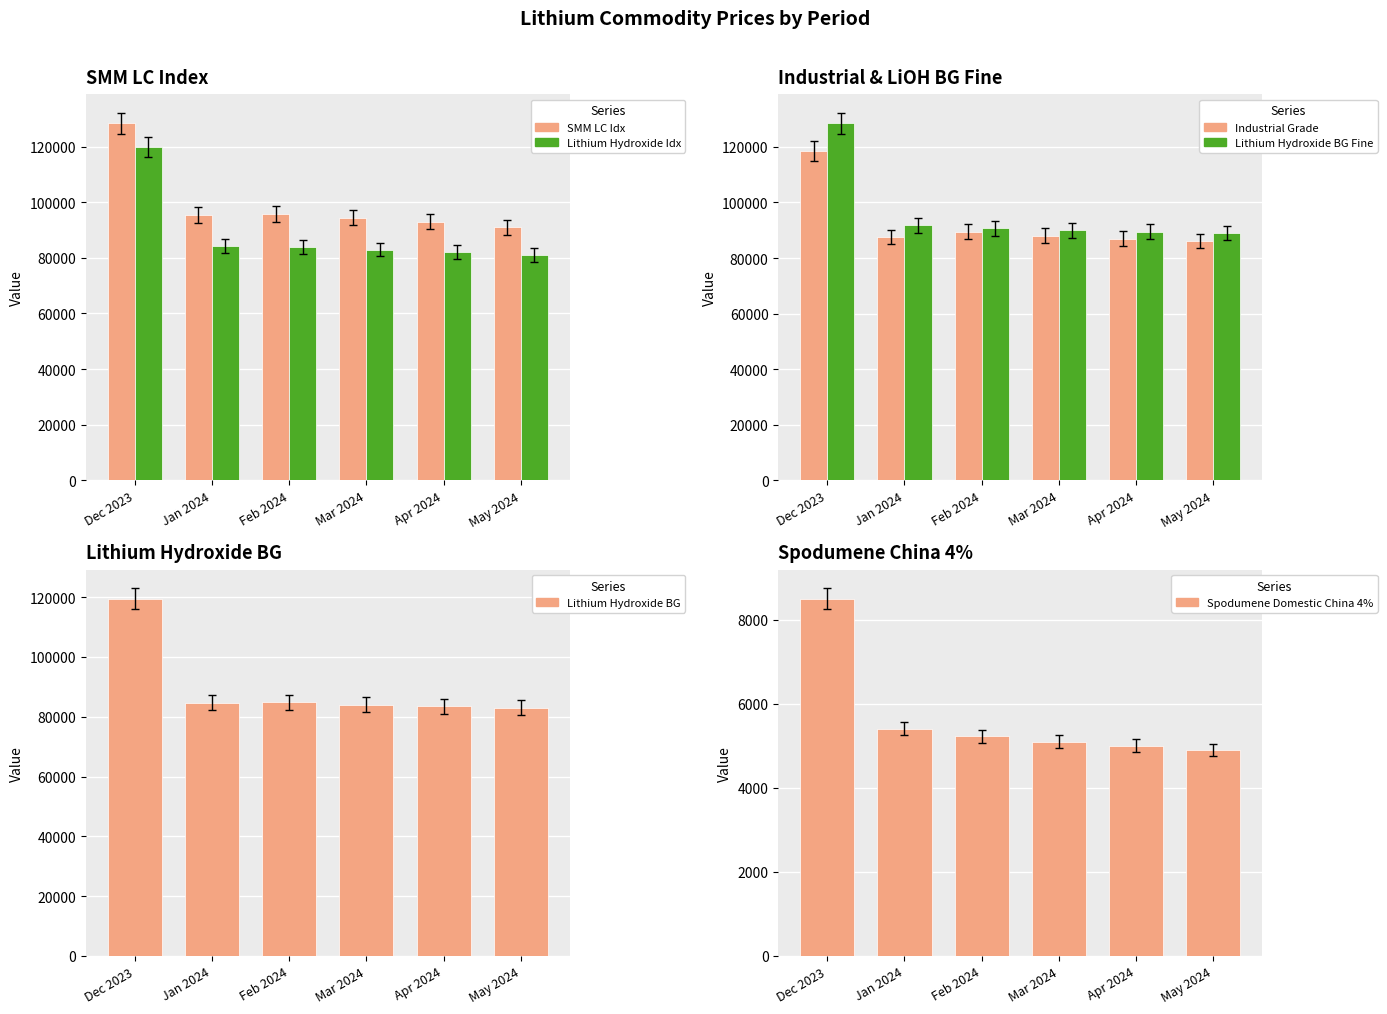

Are the bars grouped side by side (vs. stacked)?

Yes